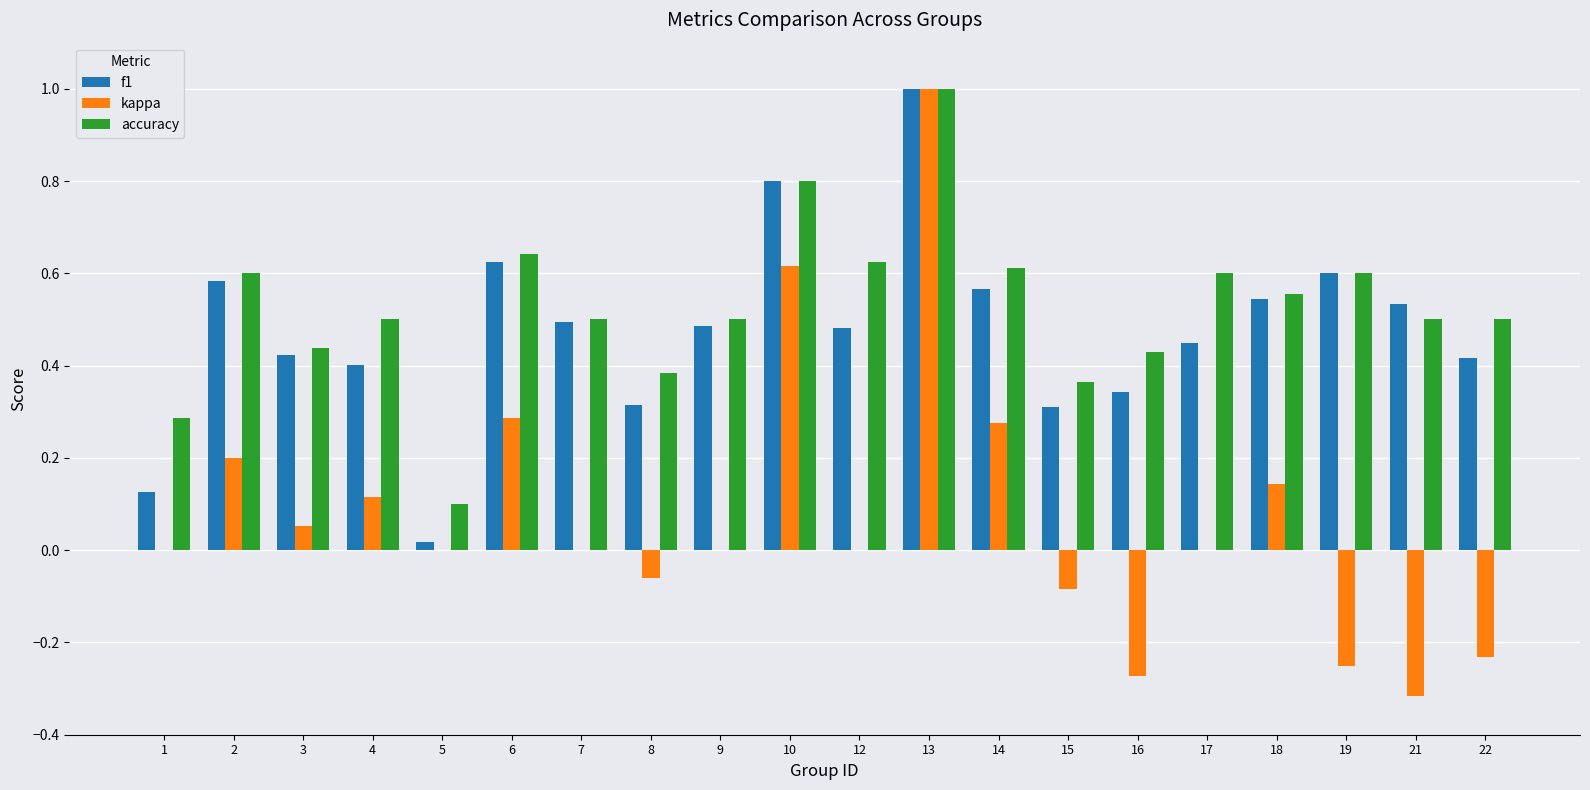

What is the highest value of the accuracy series?

1.0